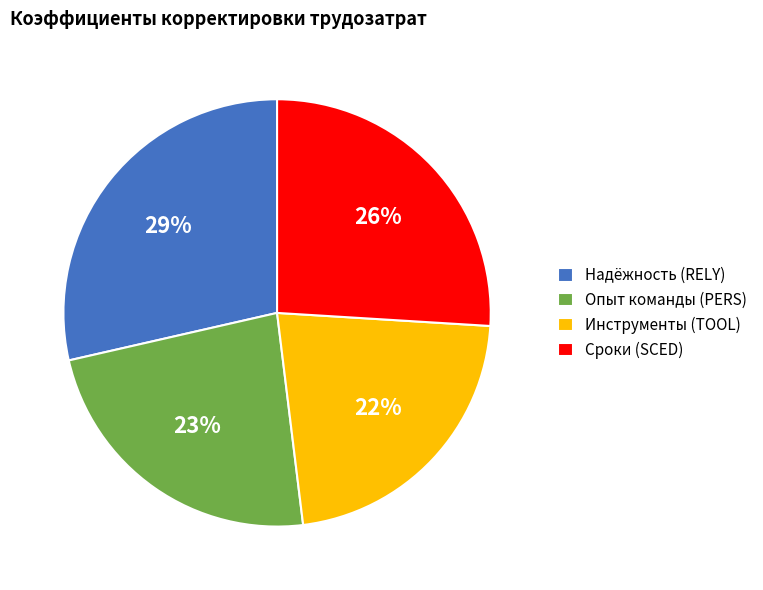

Between Опыт команды (PERS) and Сроки (SCED), which is larger?

Сроки (SCED)